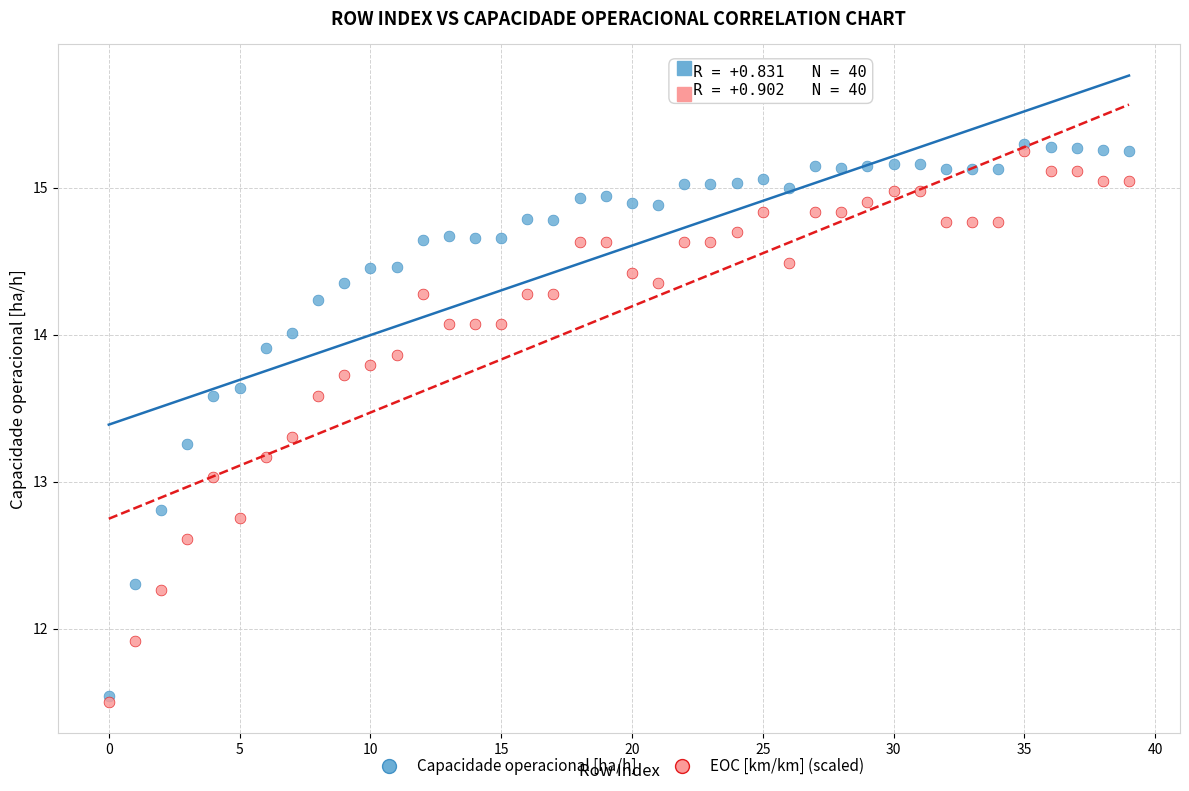

What are all the series names shown in the legend?

Capacidade operacional [ha/h], EOC [km/km] (scaled)